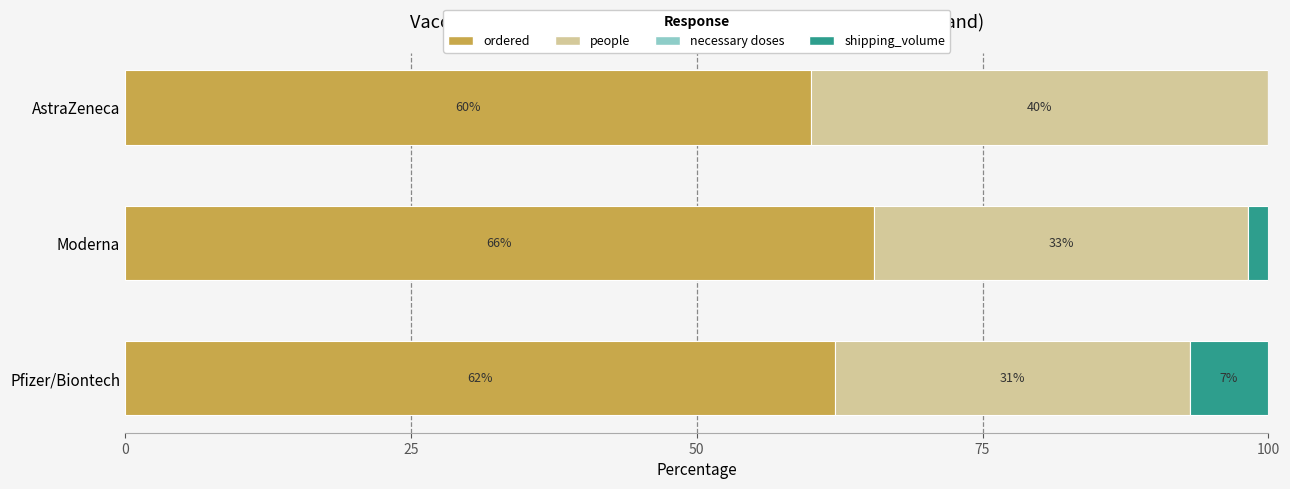

What value does the ordered series have at Moderna?

65.5